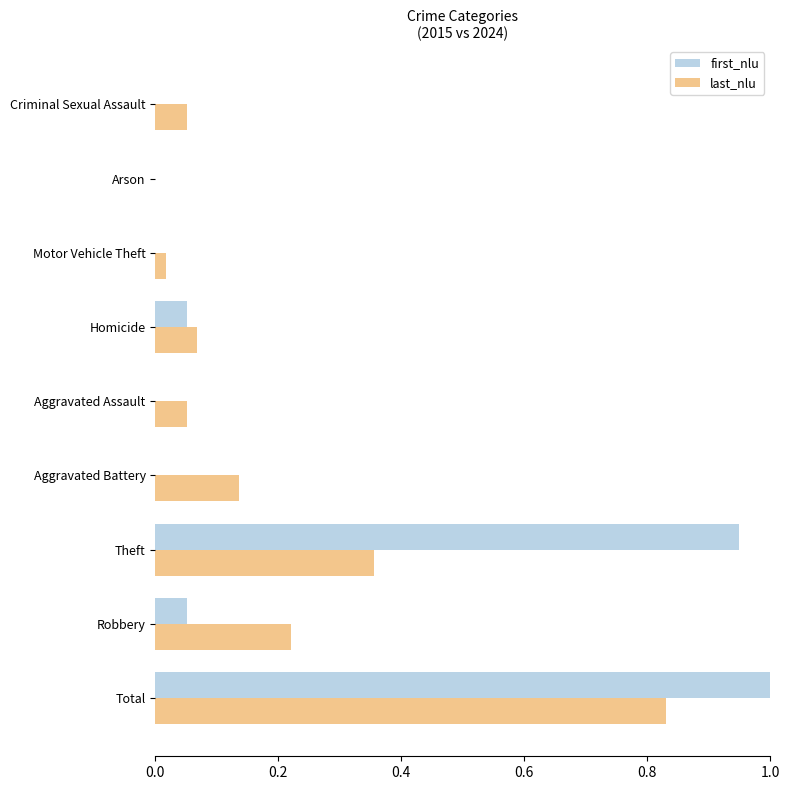

Between Robbery and Motor Vehicle Theft, which series saw the biggest shift?

last_nlu